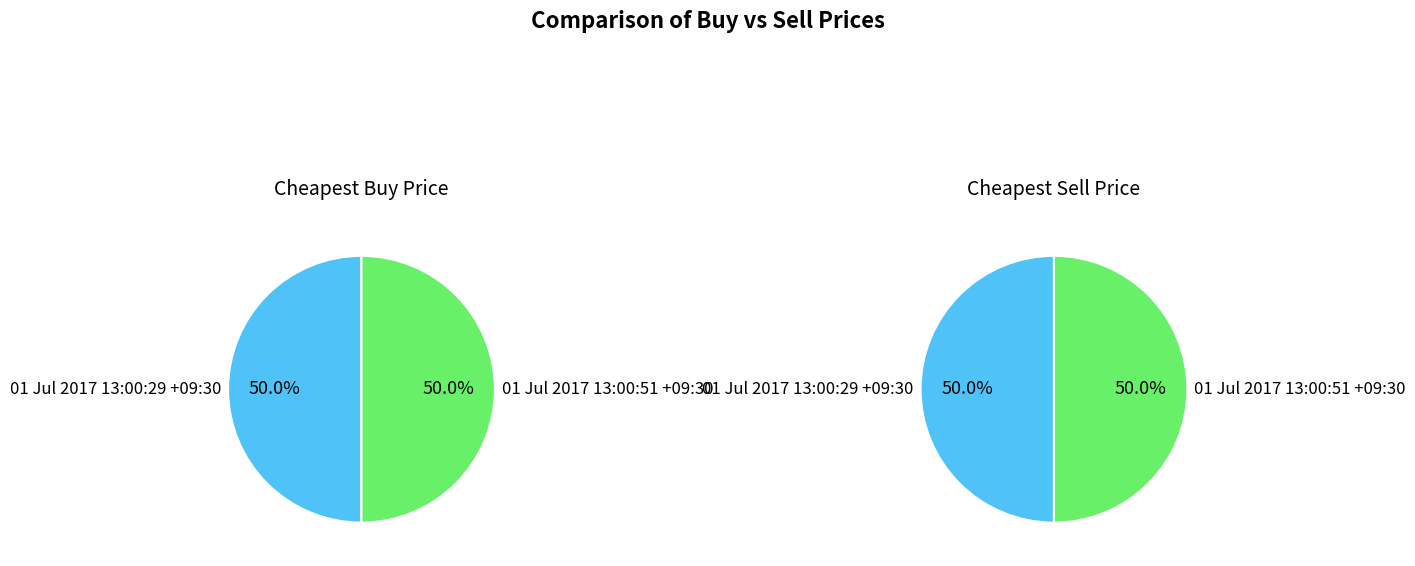

What is the total percentage of 01 Jul 2017 13:00:51 +09:30 and 01 Jul 2017 13:00:29 +09:30?

100.0%